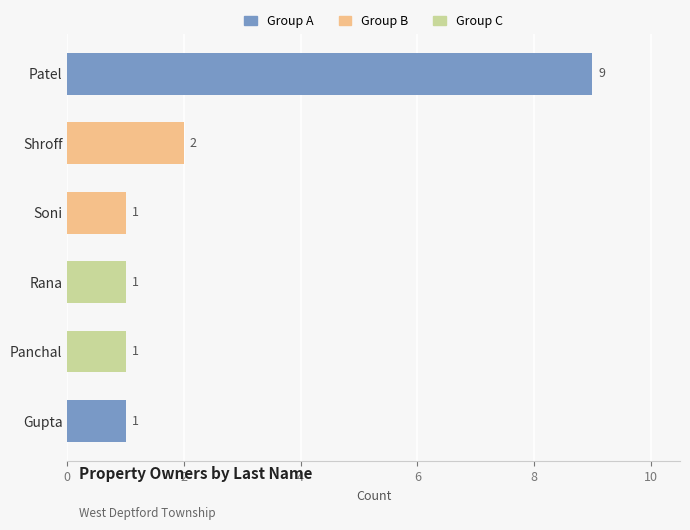

What is the value of the 5th bar from the top?

1